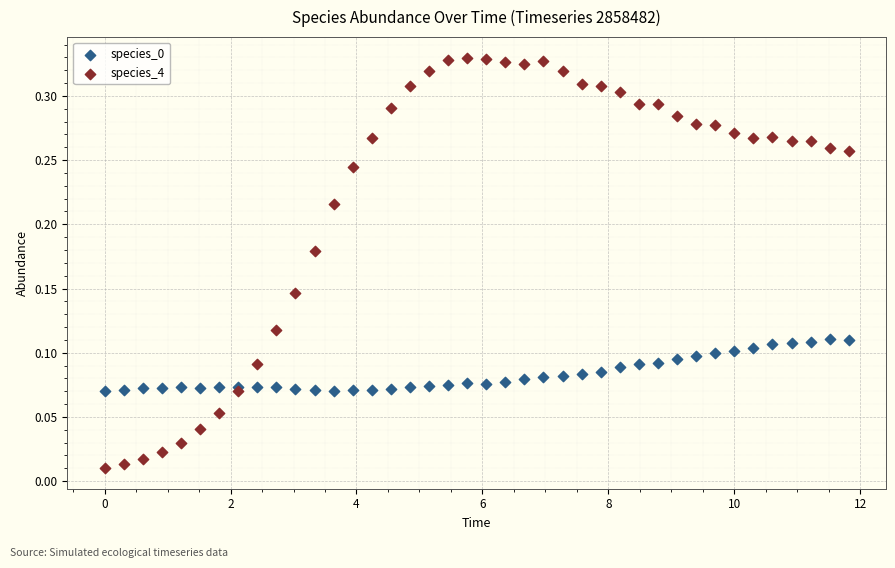

Which series reaches the minimum Y coordinate?

species_4